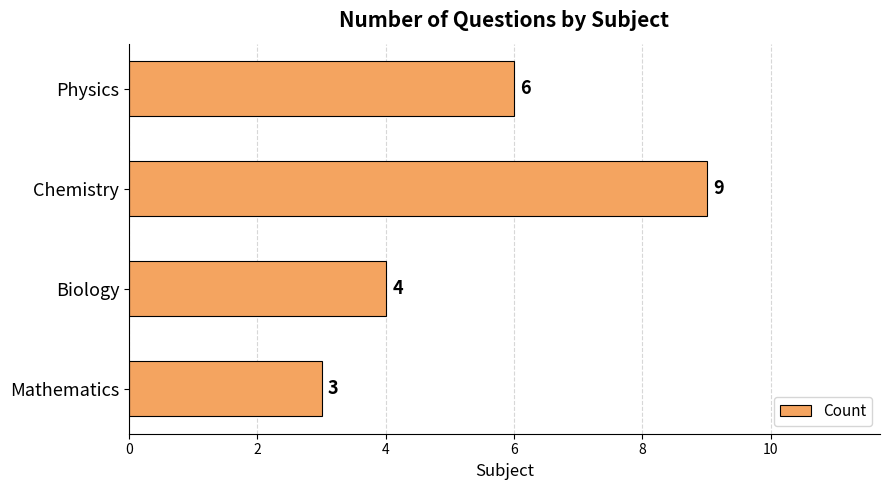

Does the chart contain any negative values?

No